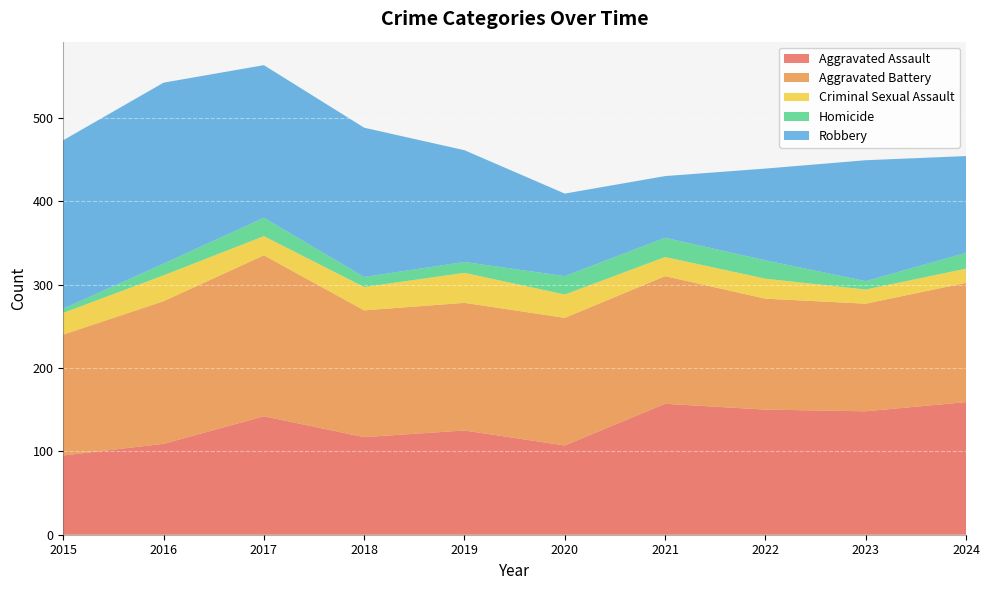

Reading left to right, extract all data points from this chart.

Aggravated Assault: 2015=95	2016=109	2017=142	2018=117	2019=125	2020=107	2021=157	2022=150	2023=148	2024=159
Aggravated Battery: 2015=145	2016=171	2017=193	2018=152	2019=153	2020=153	2021=153	2022=133	2023=129	2024=143
Criminal Sexual Assault: 2015=26	2016=31	2017=23	2018=28	2019=36	2020=28	2021=23	2022=24	2023=17	2024=17
Homicide: 2015=5	2016=14	2017=22	2018=12	2019=13	2020=22	2021=23	2022=22	2023=10	2024=19
Robbery: 2015=202	2016=217	2017=183	2018=179	2019=134	2020=99	2021=74	2022=110	2023=145	2024=116